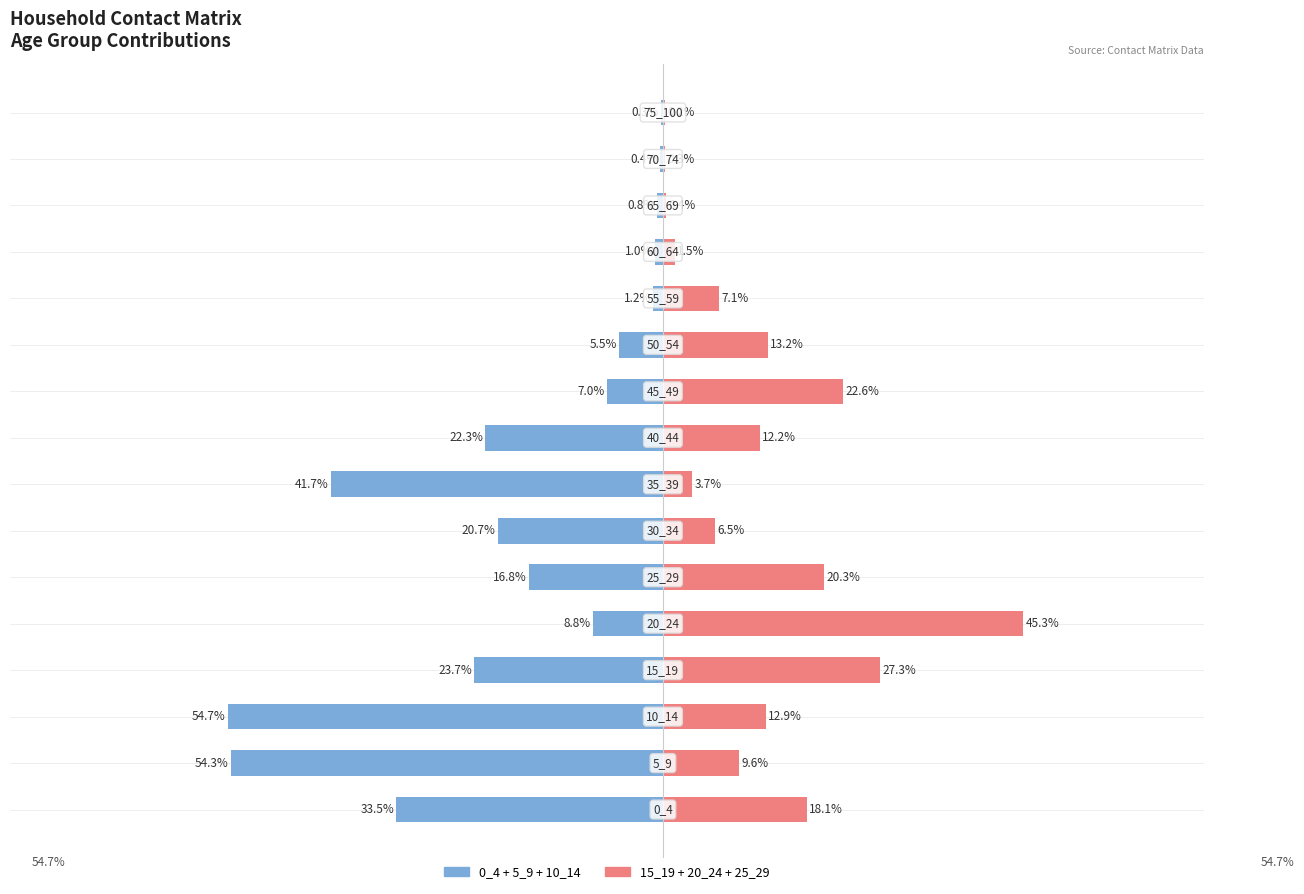

Is the value of Age groups 15-29 (15_19+20_24+25_29) at 12 greater than the value of Age groups 0-14 (0_4+5_9+10_14) at 12?

Yes